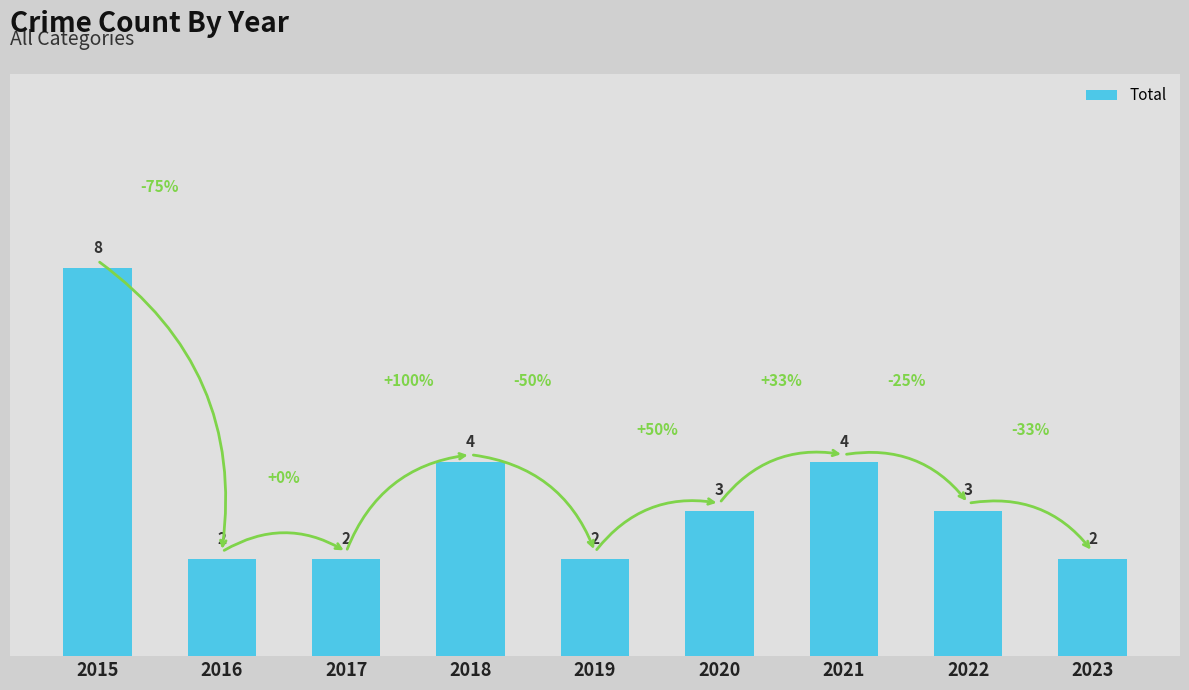

What is the difference between the second highest and second lowest values?

2